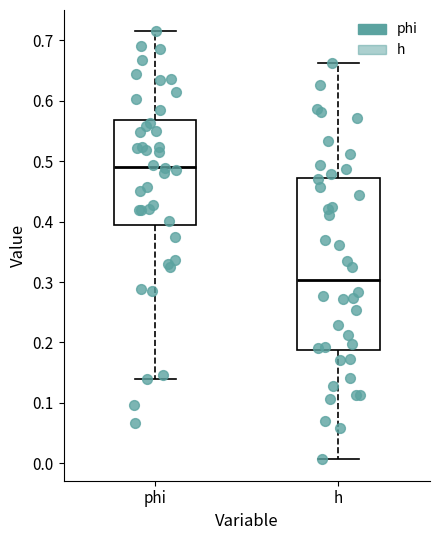

Which box is the tallest, from its lower edge to its upper edge?

h